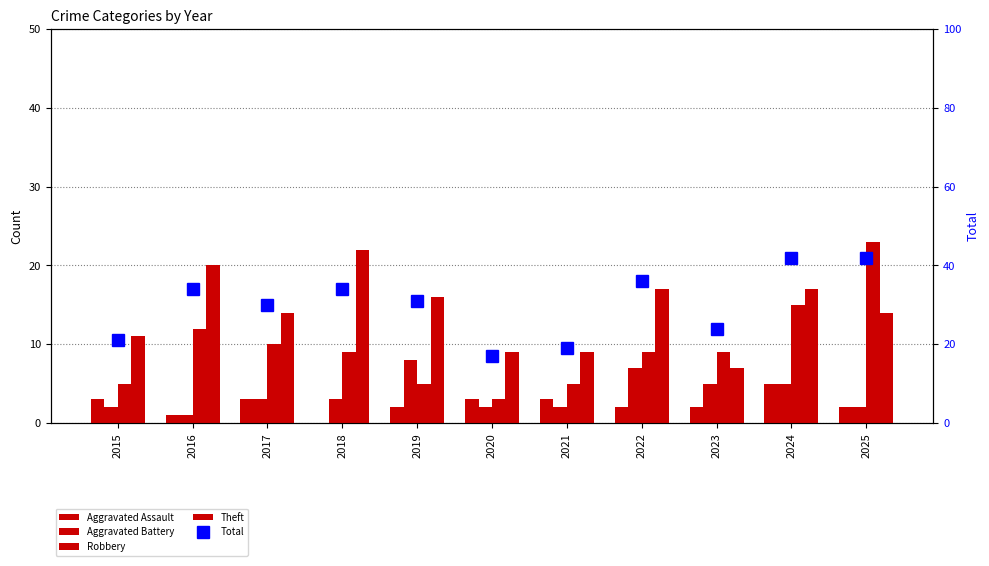

How many Aggravated Assault values are between 2 and 3?

8